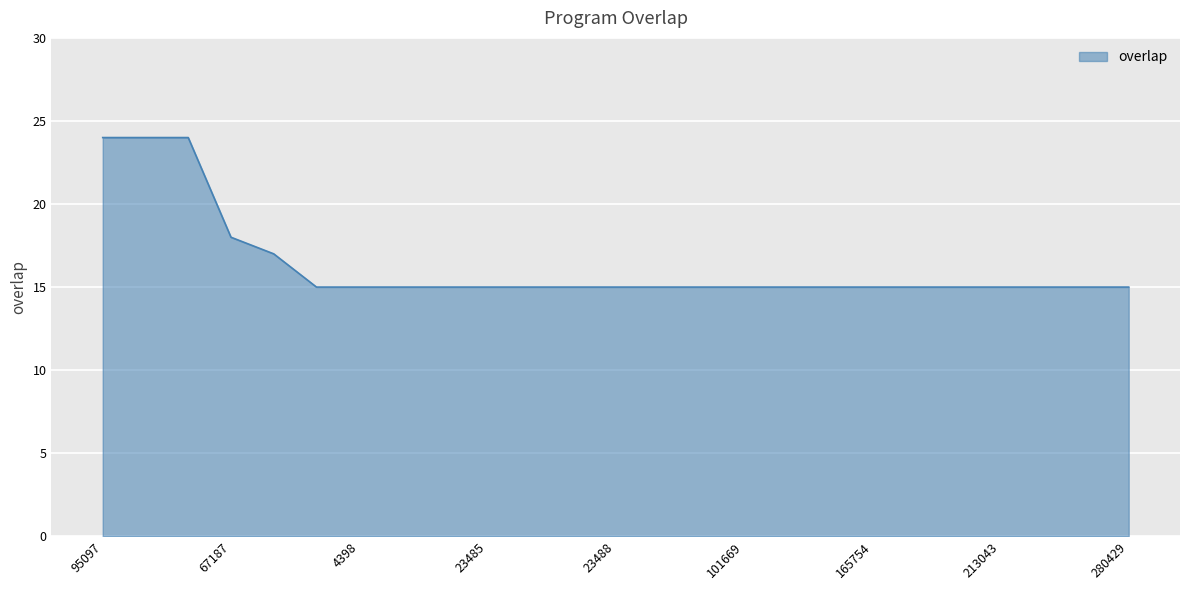

What is the minimum value shown in the chart?

15